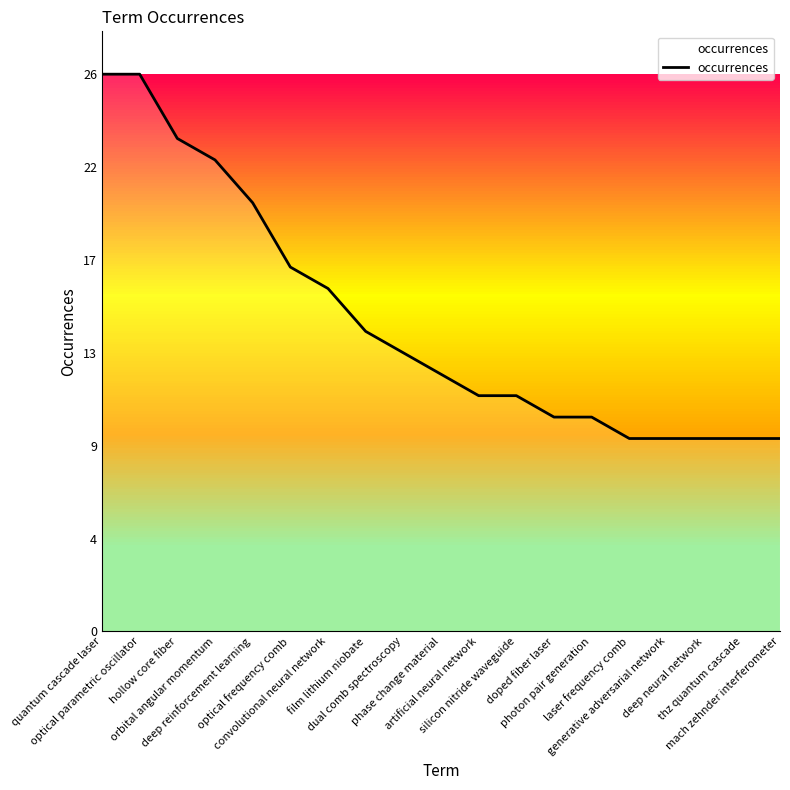

Does the chart have visible grid lines?

No